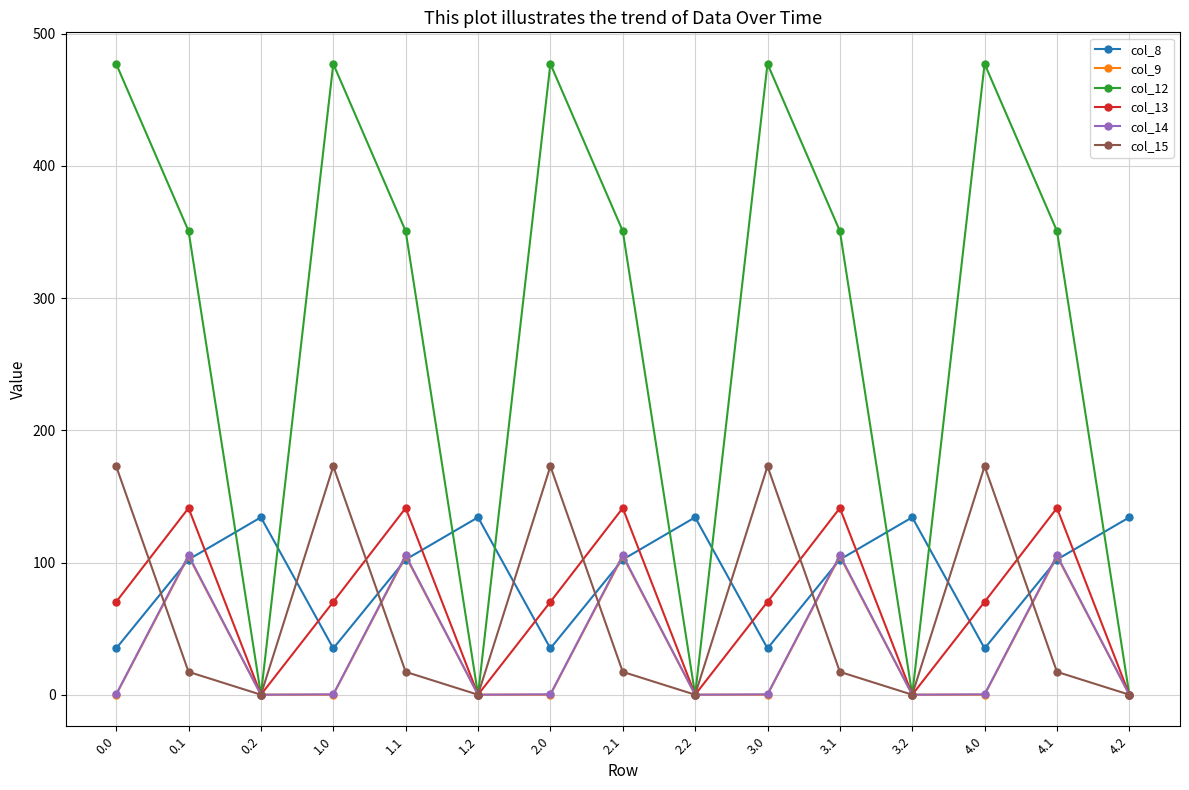

At how many categories does at least one series exceed 293?

10